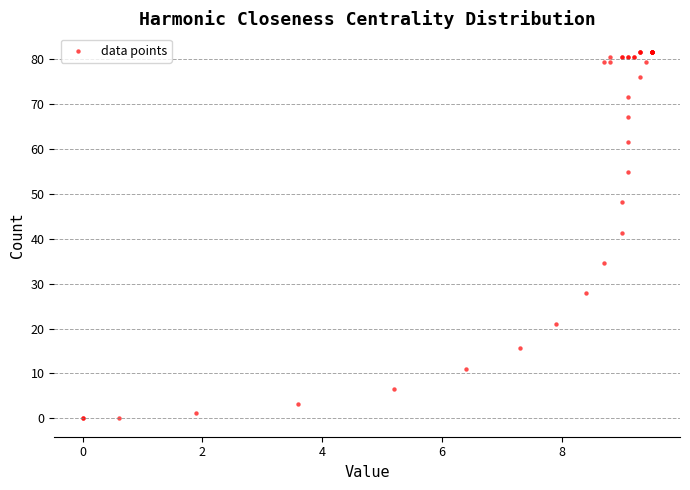

What Y value in the scatter plot is closest to 40?

41.3